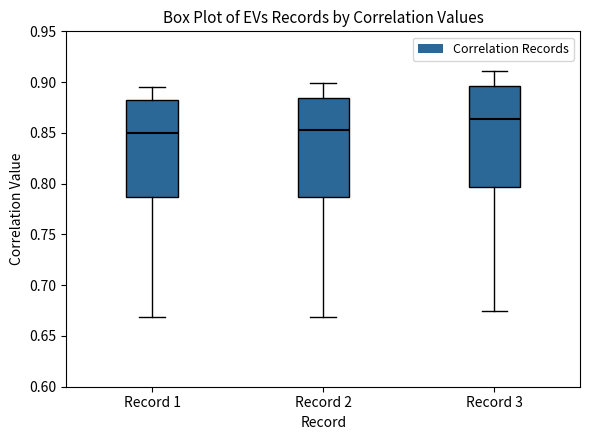

Where does the upper whisker of the box for Record 2 end on the y-axis? The values are not printed on the chart, so give them approximately, as read against the axis.

0.900